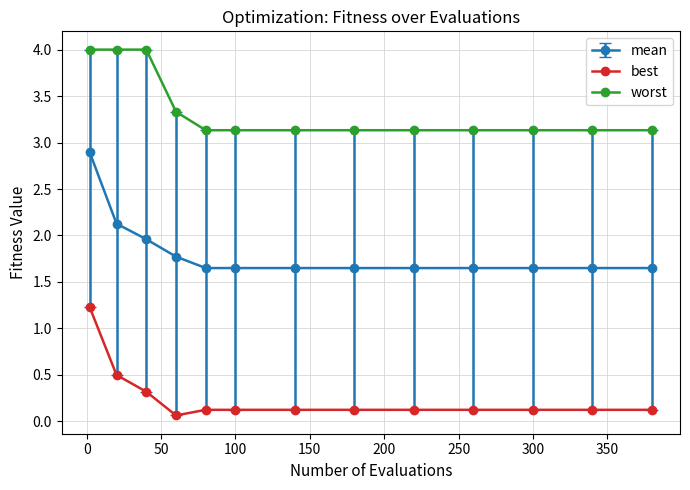

At how many categories does at least one series exceed 1?

13